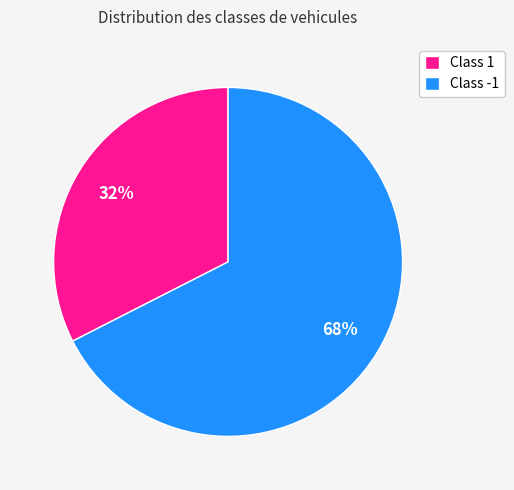

What is the ratio of the value at Class -1 to the value at Class 1?

2.1